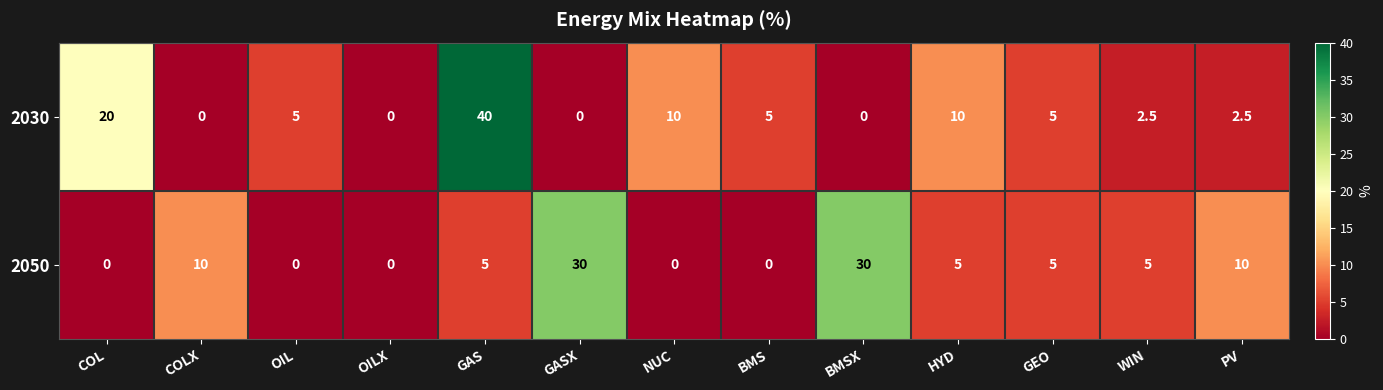

How many series are shown in this chart?

2